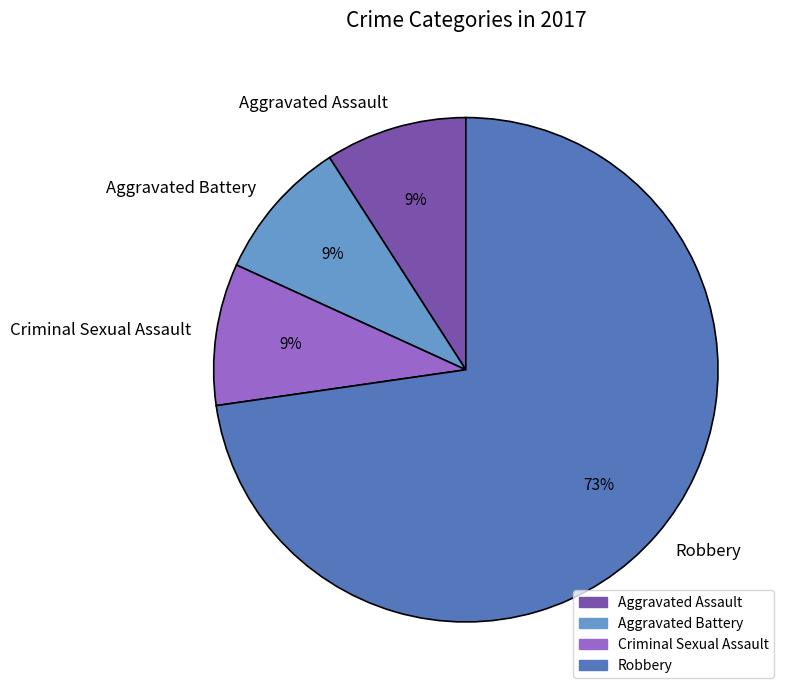

The Aggravated Assault slice represents 9% of the pie. True or false?

True